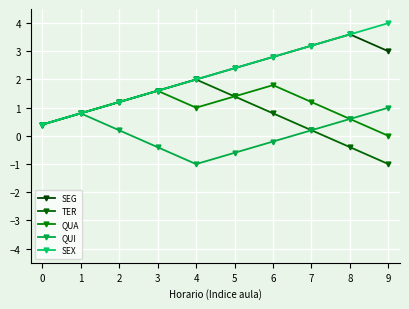

What is the minimum value shown in the chart?

-1.0